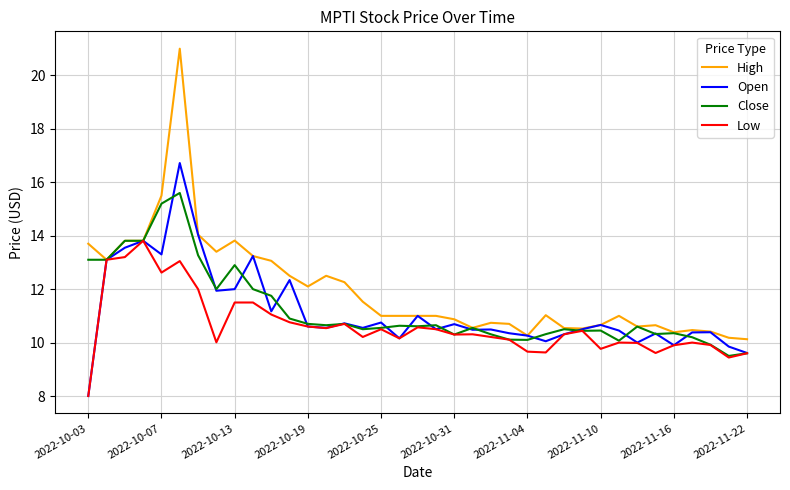

What is the sum of all Close values?

416.1